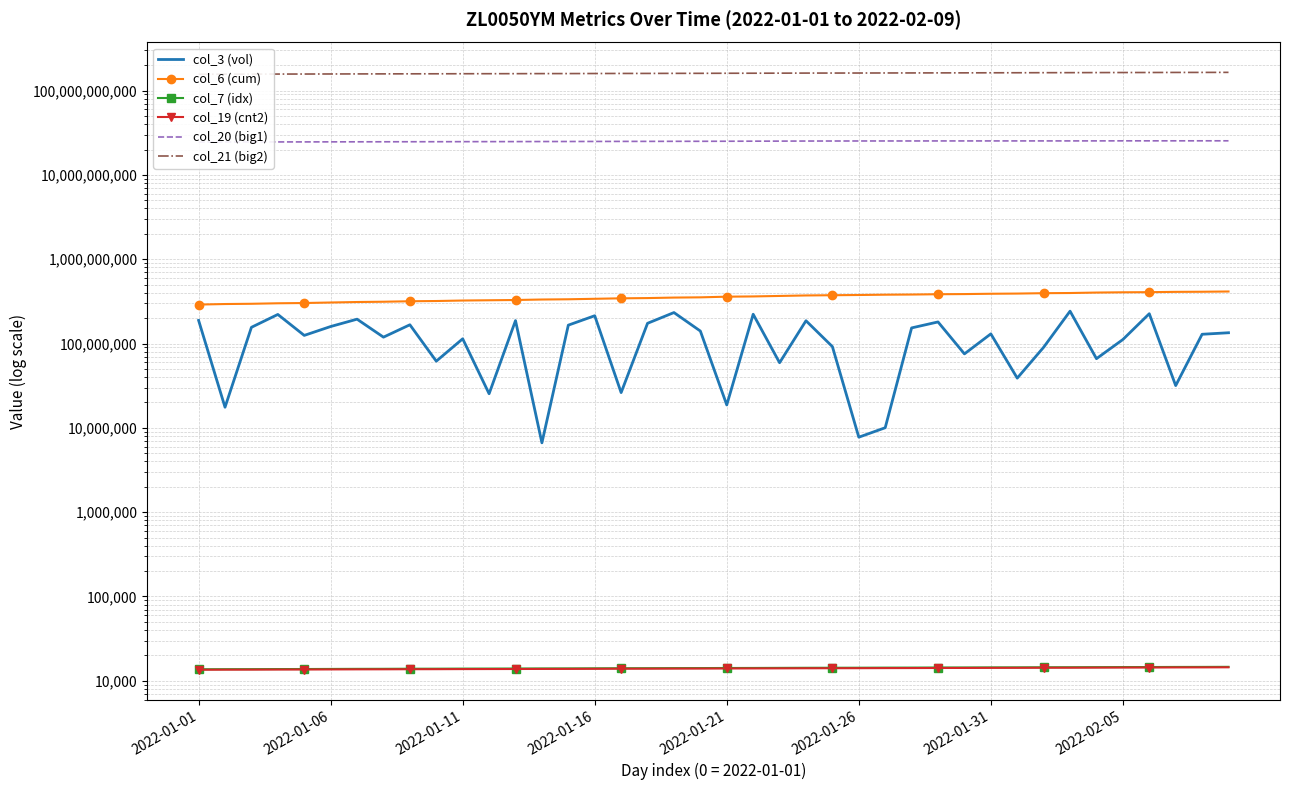

What are all the series names shown in the legend?

col_3 (vol), col_6 (cum), col_7 (idx), col_19 (cnt2), col_20 (big1), col_21 (big2)